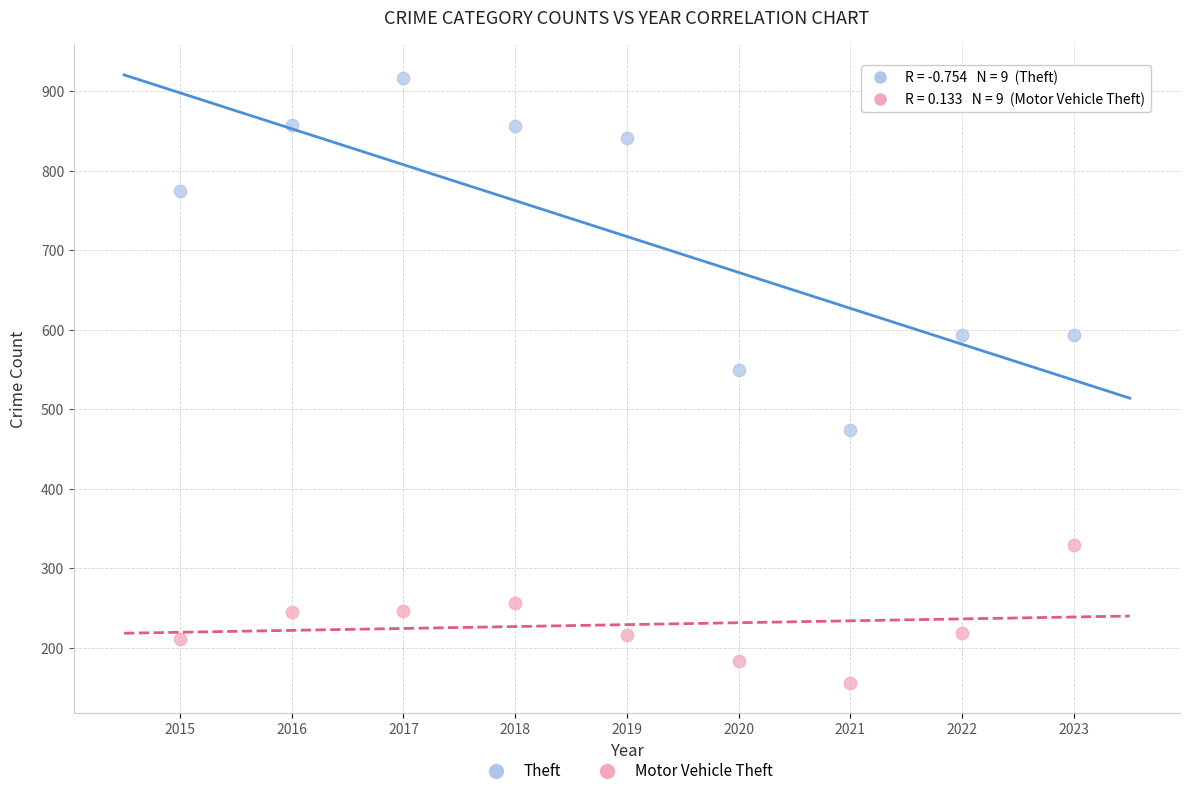

Which series reaches the minimum Y coordinate?

Motor Vehicle Theft